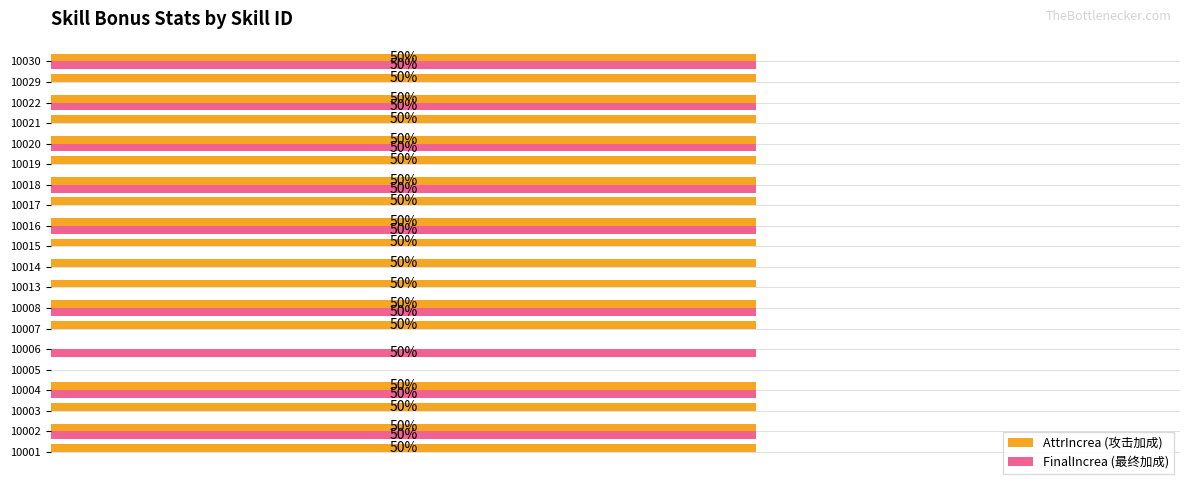

Which series has the largest total across all categories?

AttrIncrea (攻击加成)